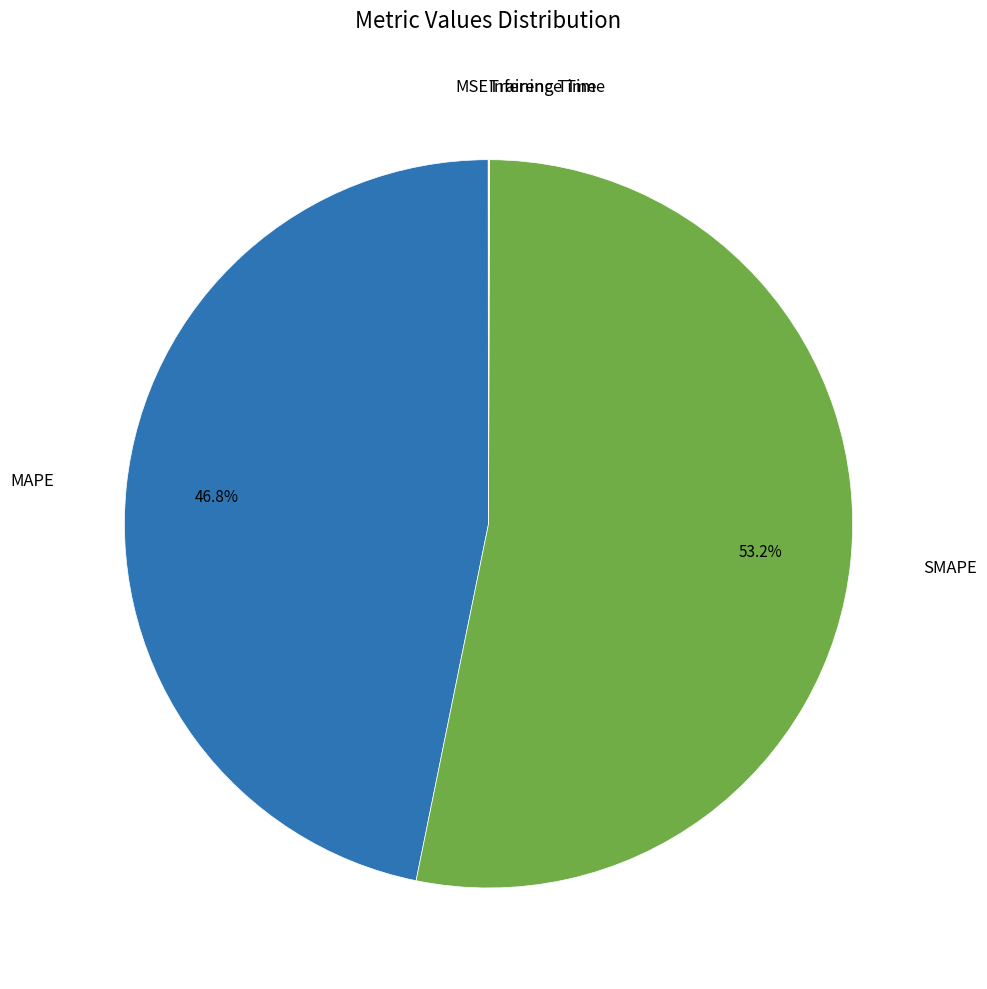

Between SMAPE and MAPE, which is larger?

SMAPE